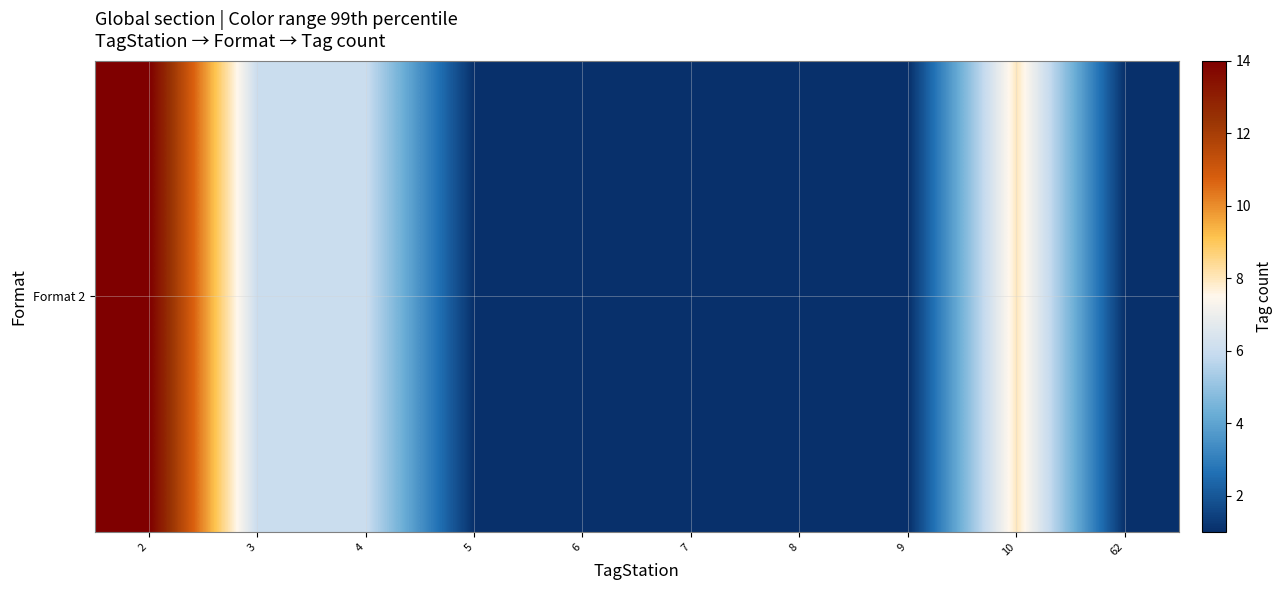

Rank the categories by value from highest to lowest.

2, 10, 3, 4, 5, 6, 7, 8, 9, 62